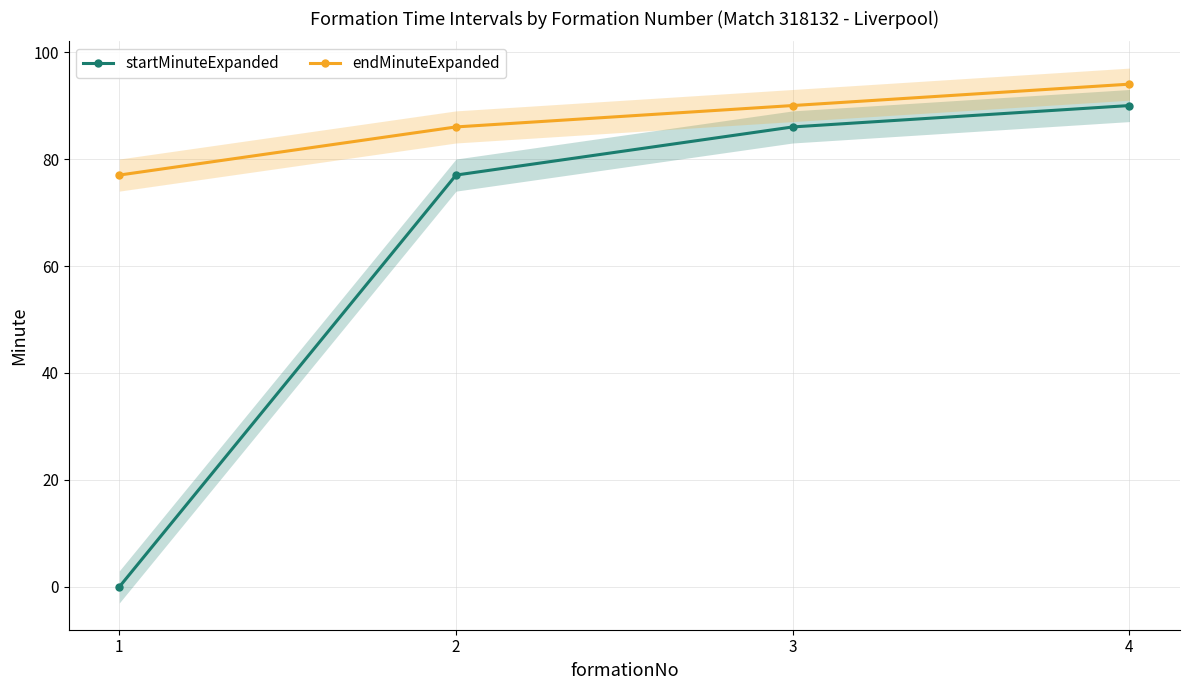

True or false: endMinuteExpanded and startMinuteExpanded cross at least once.

False